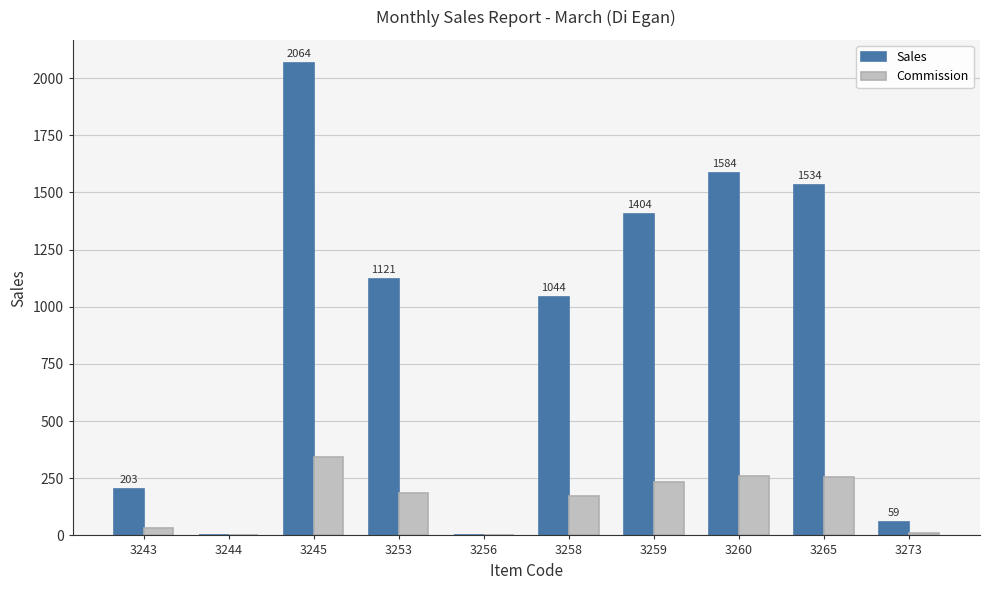

How many values in the Commission series exceed 185?

5